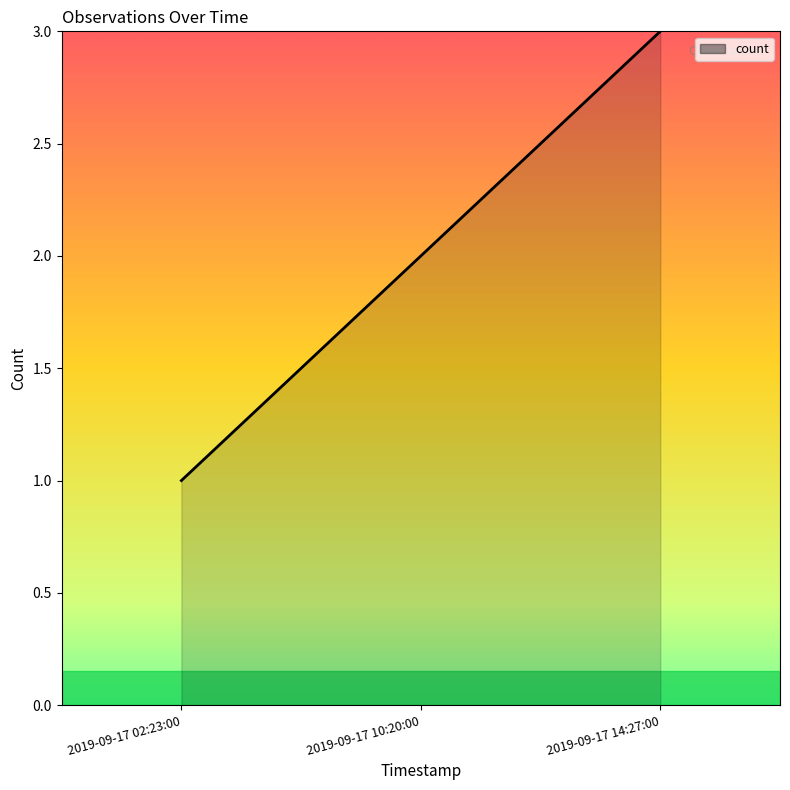

Count the number of values greater than 2.

1